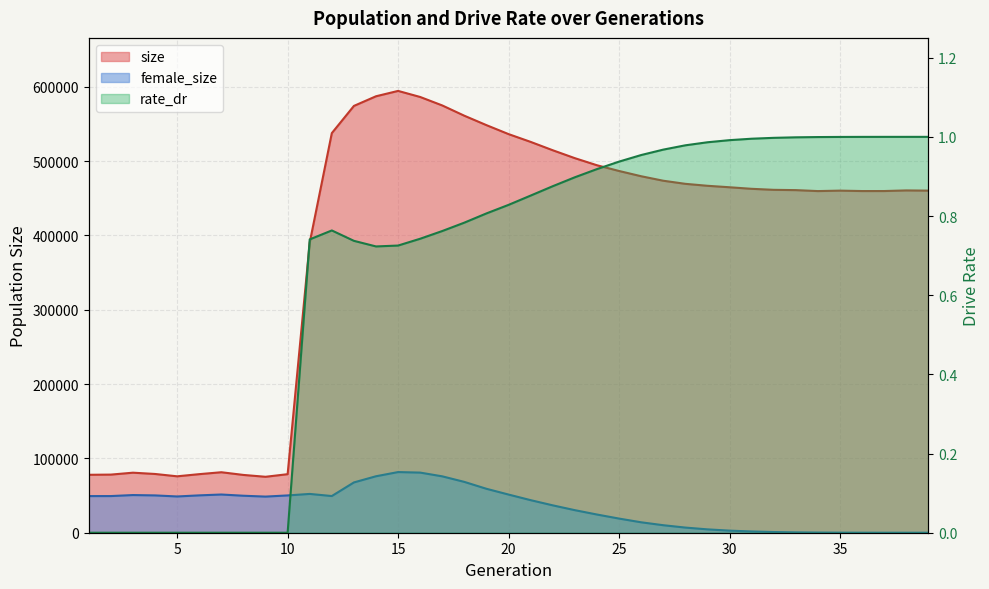

Which series ends up on top after the final intersection of rate_dr and female_size?

rate_dr